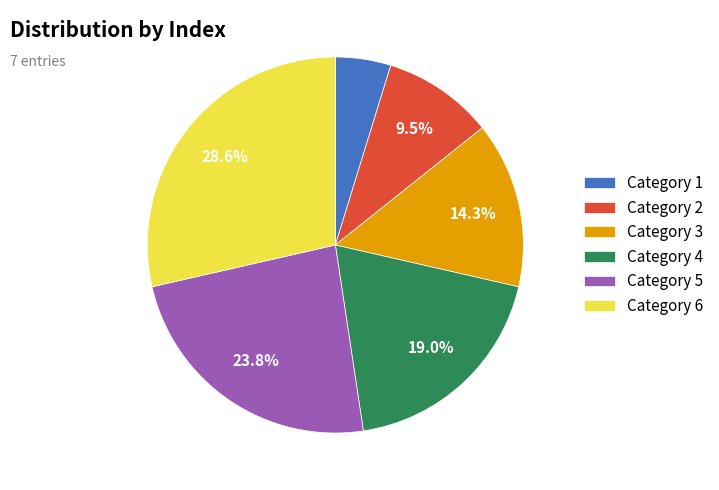

Rank the categories by value from lowest to highest.

Category 1, Category 2, Category 3, Category 4, Category 5, Category 6